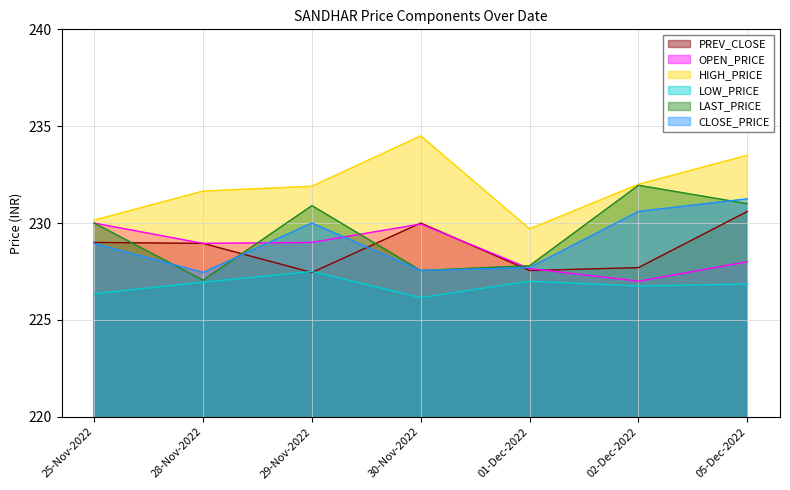

What is the difference between the highest and lowest values at 05-Dec-2022?

6.7